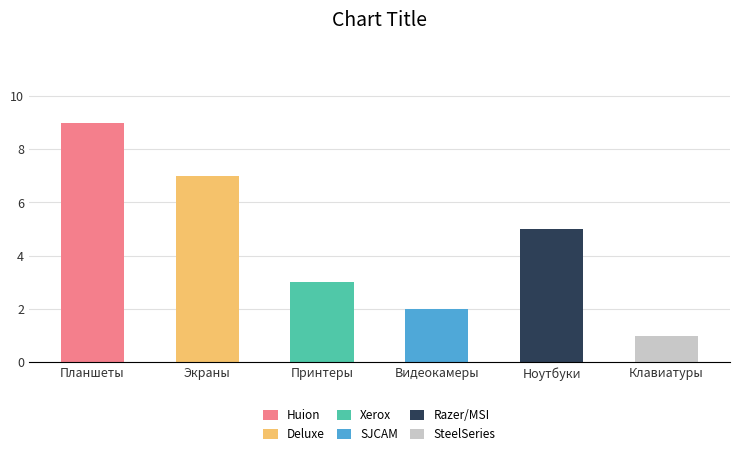

At which category is the sum across all series the highest?

Планшеты